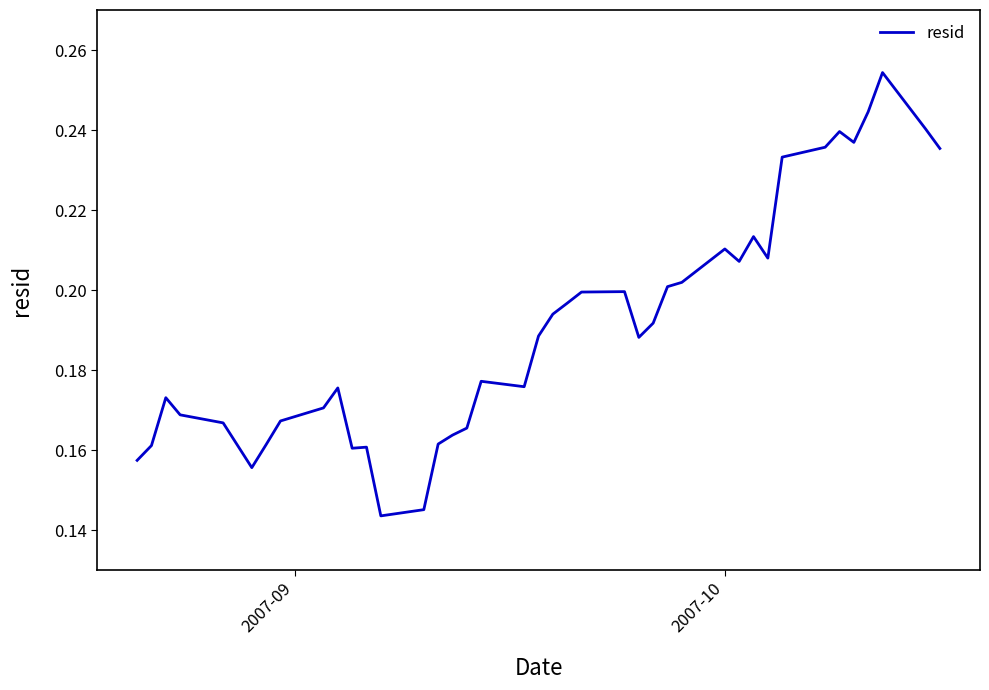

How many lines are shown in the chart?

1